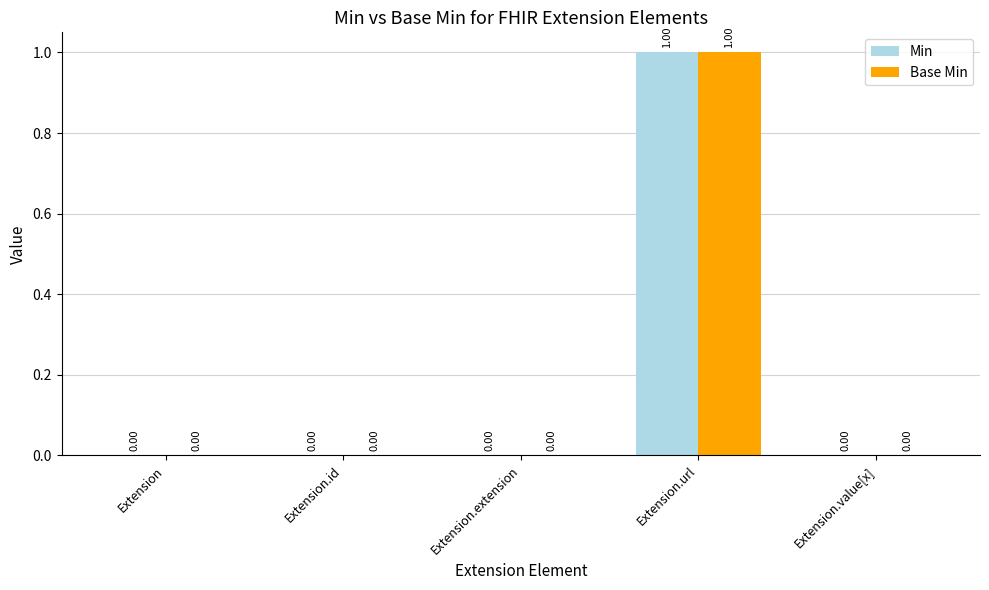

Is the value of Base Min at Extension.extension greater than the value of Min at Extension.url?

No